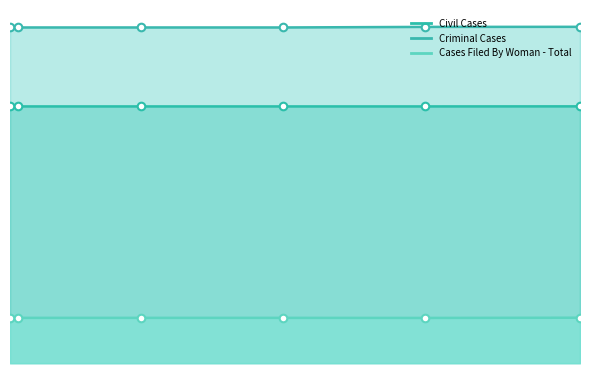

Which series contains the lowest Y value?

Cases Filed By Woman - Total